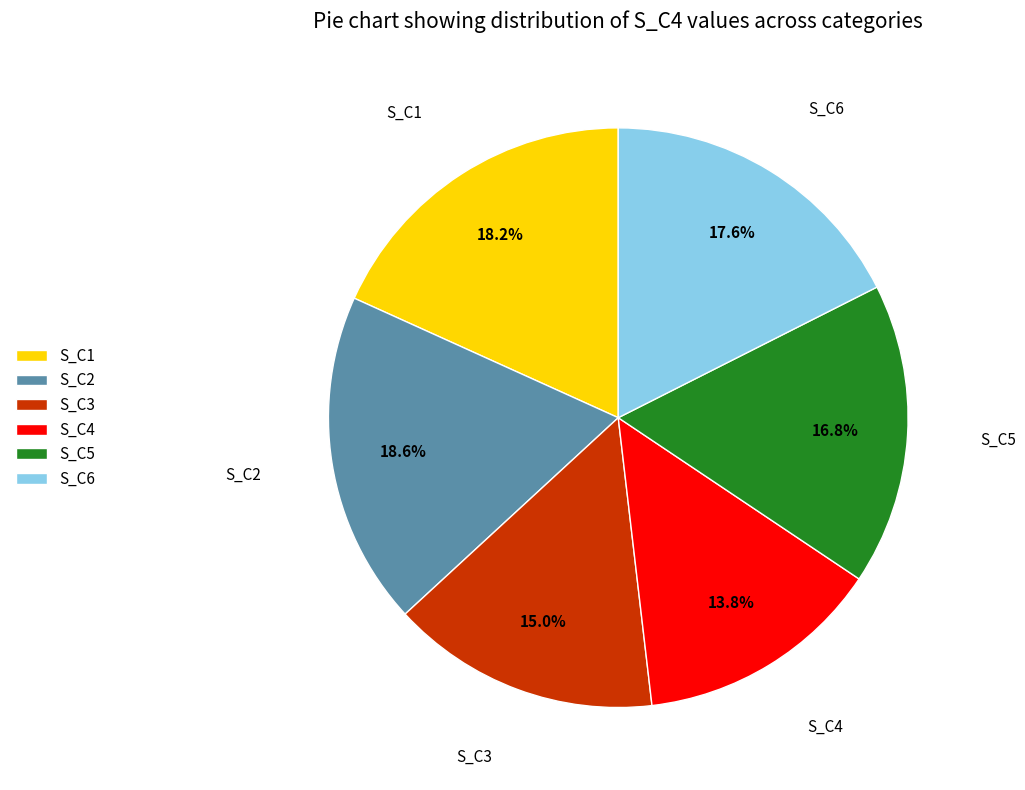

Is the sum of S_C1 and S_C3 greater than half?

No